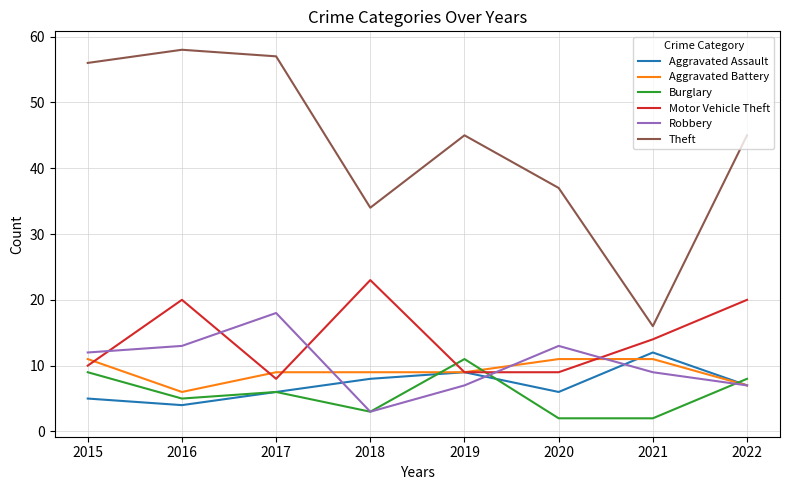

True or false: Robbery has a value of 13 at 2020.

True